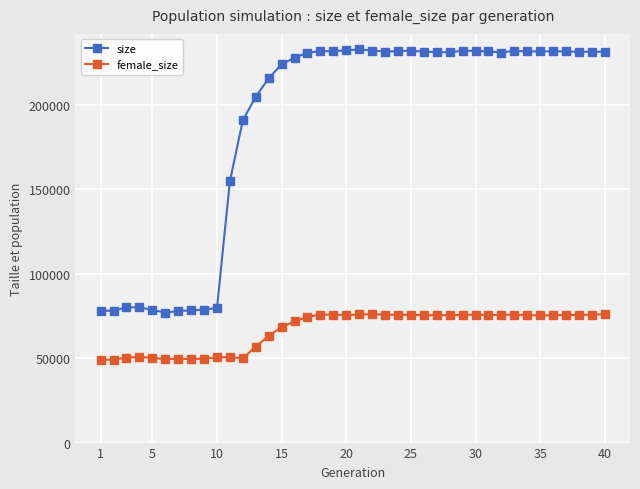

What is the maximum value for size?

232963